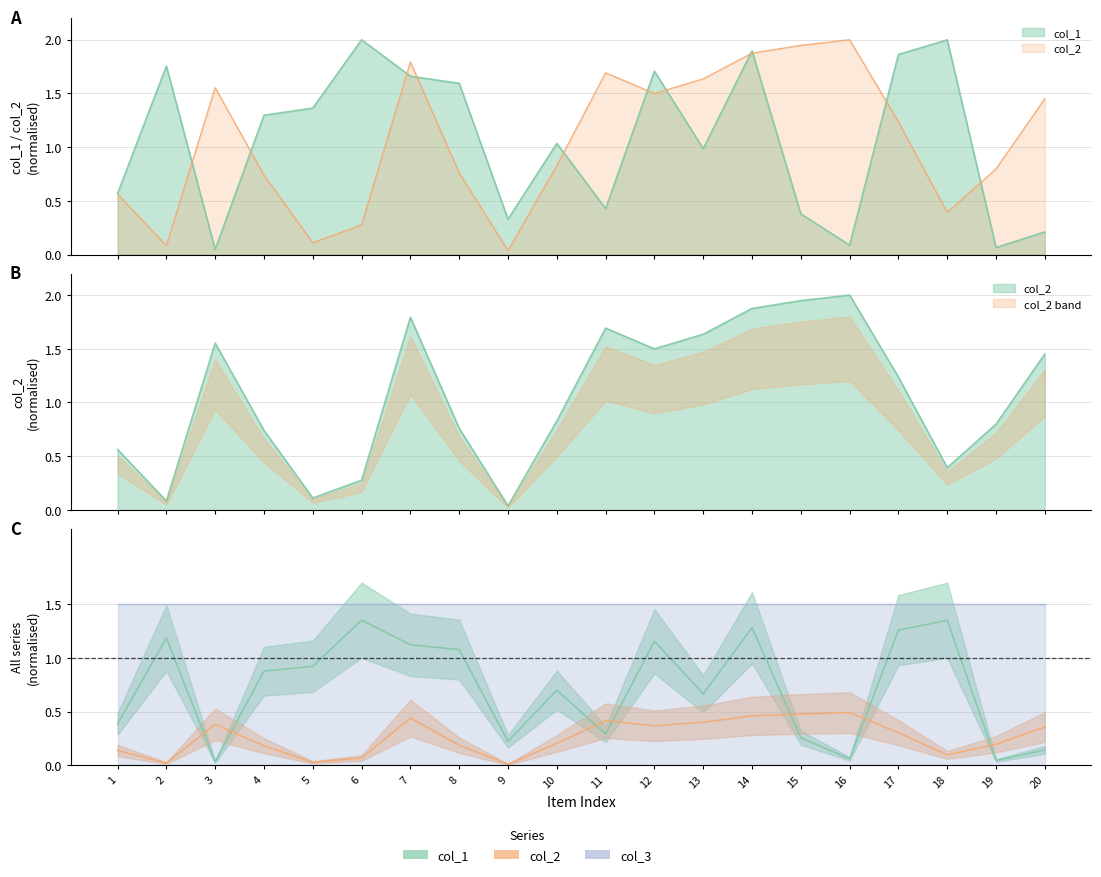

What is the difference between the maximum and minimum values in the col_2 series?

2.0